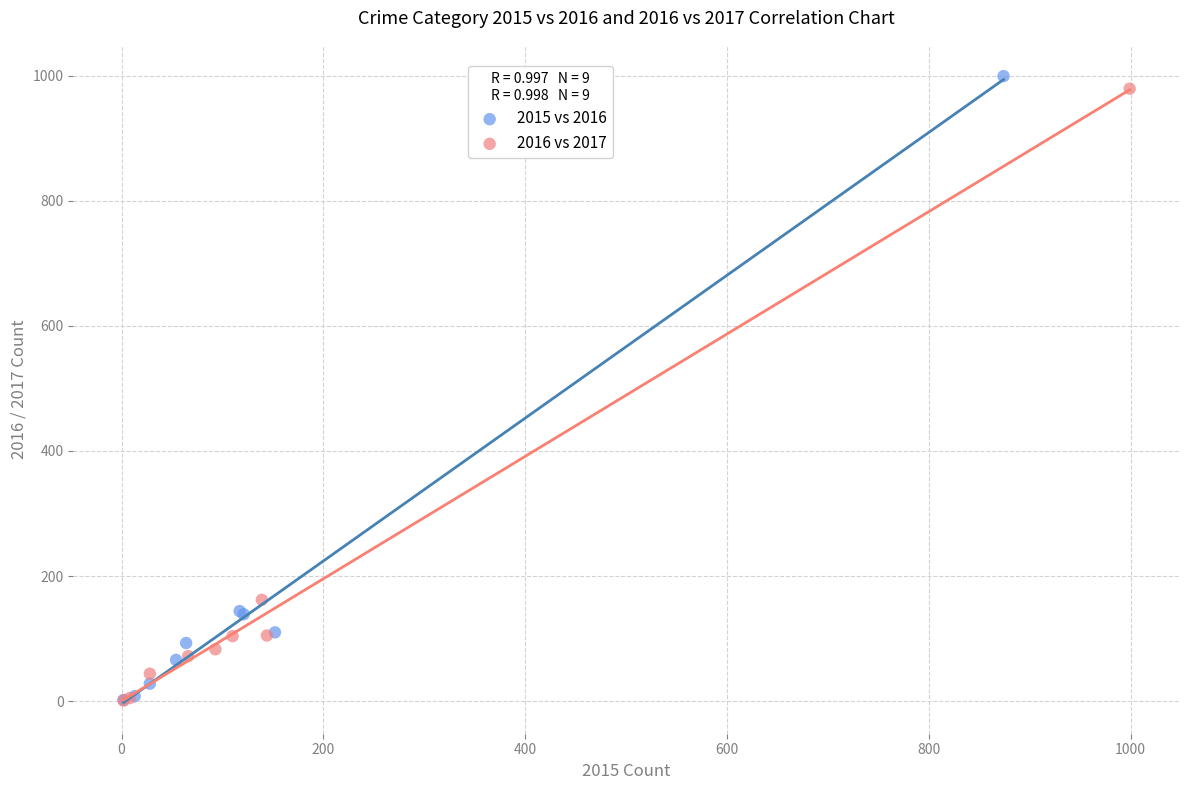

Which series has the widest spread of Y values?

2015 vs 2016